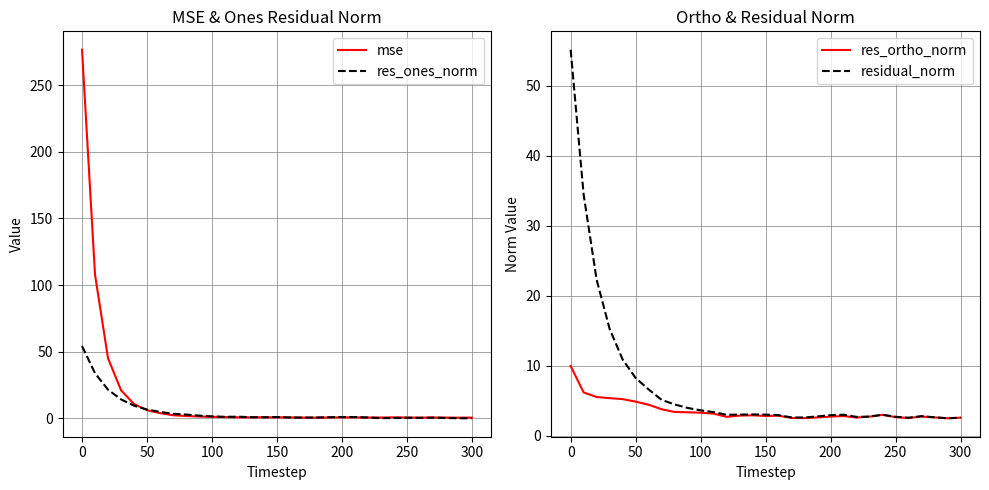

True or false: res_ones_norm has more than 0 points higher than both neighbors.

True